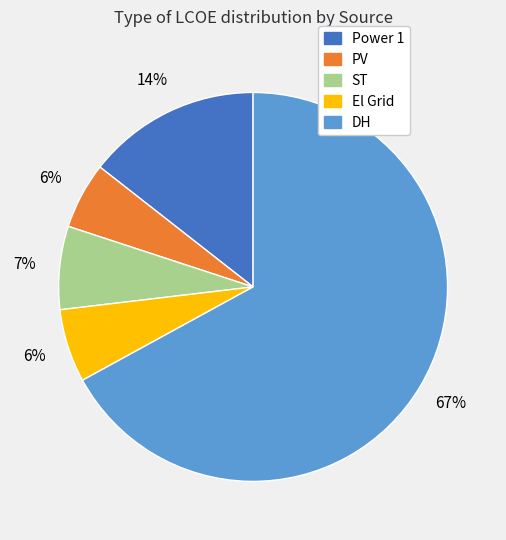

Is it true that ST is 1% of the pie?

False